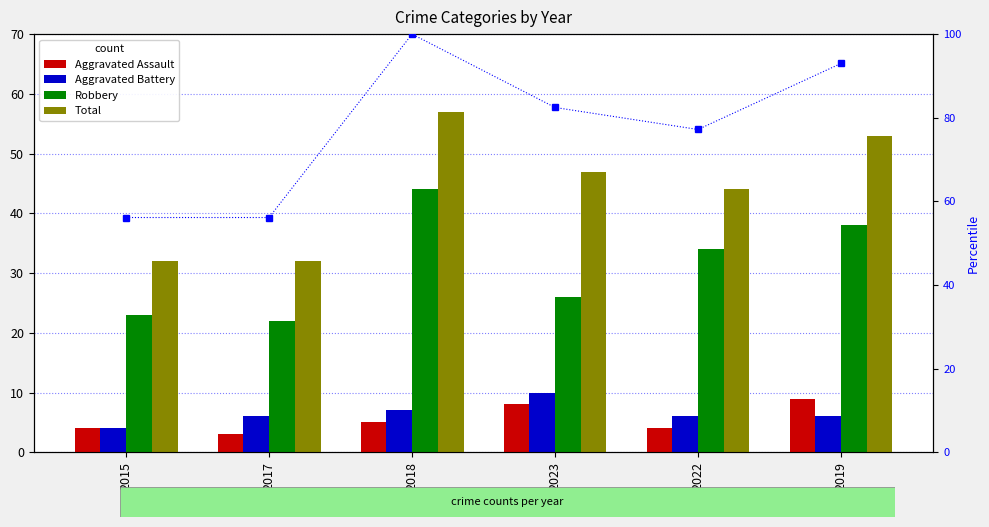

Count the number of data series in this chart.

5